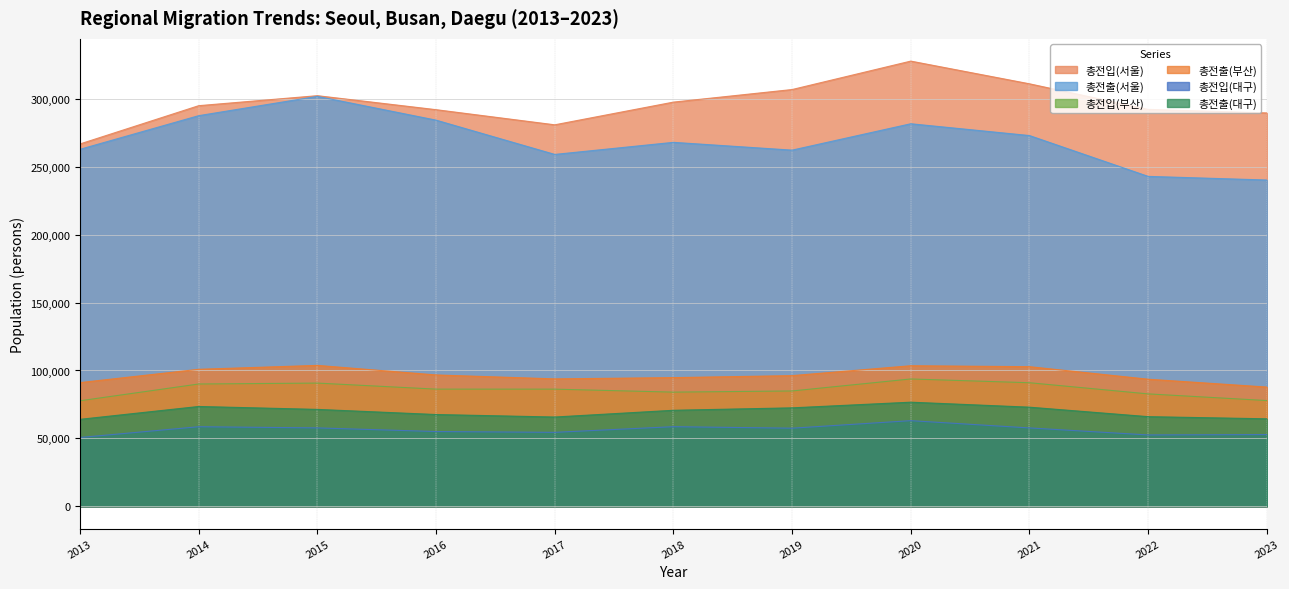

Which has a higher value, 2014 or 2017?

2014